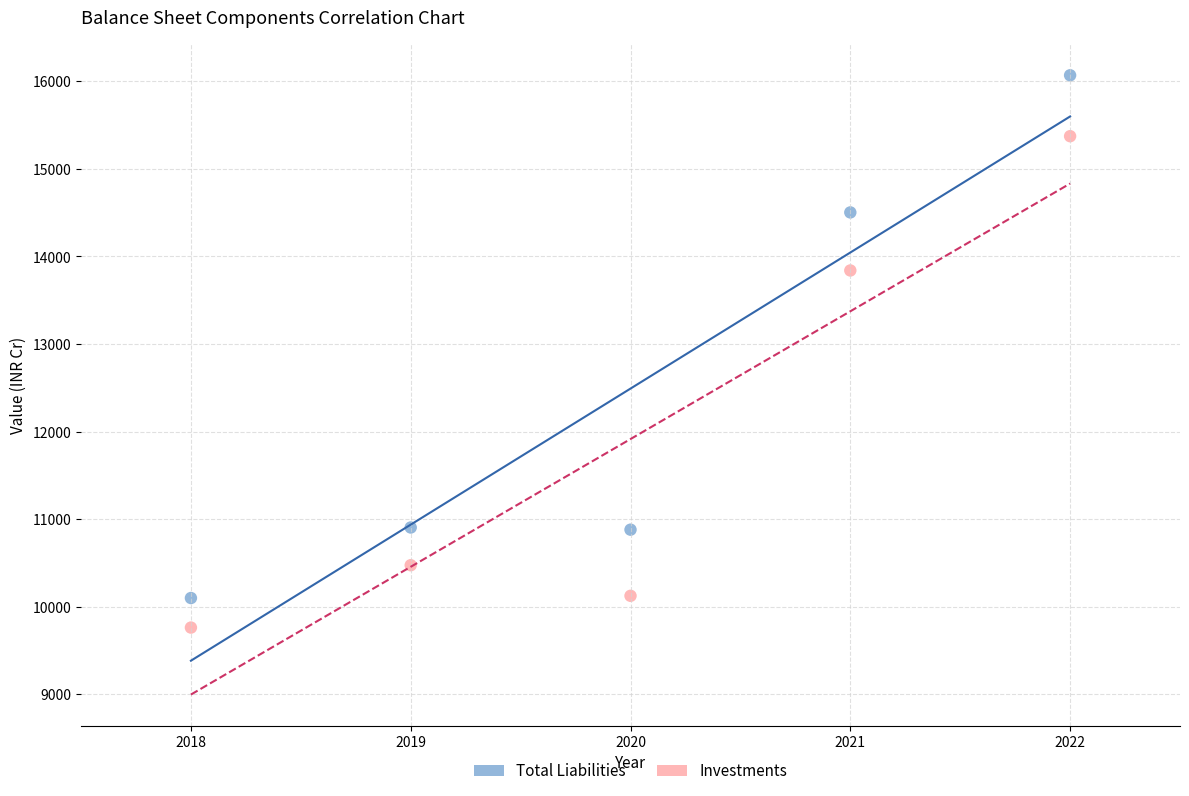

Across all series, what Y value is closest to 12916?

13840.5